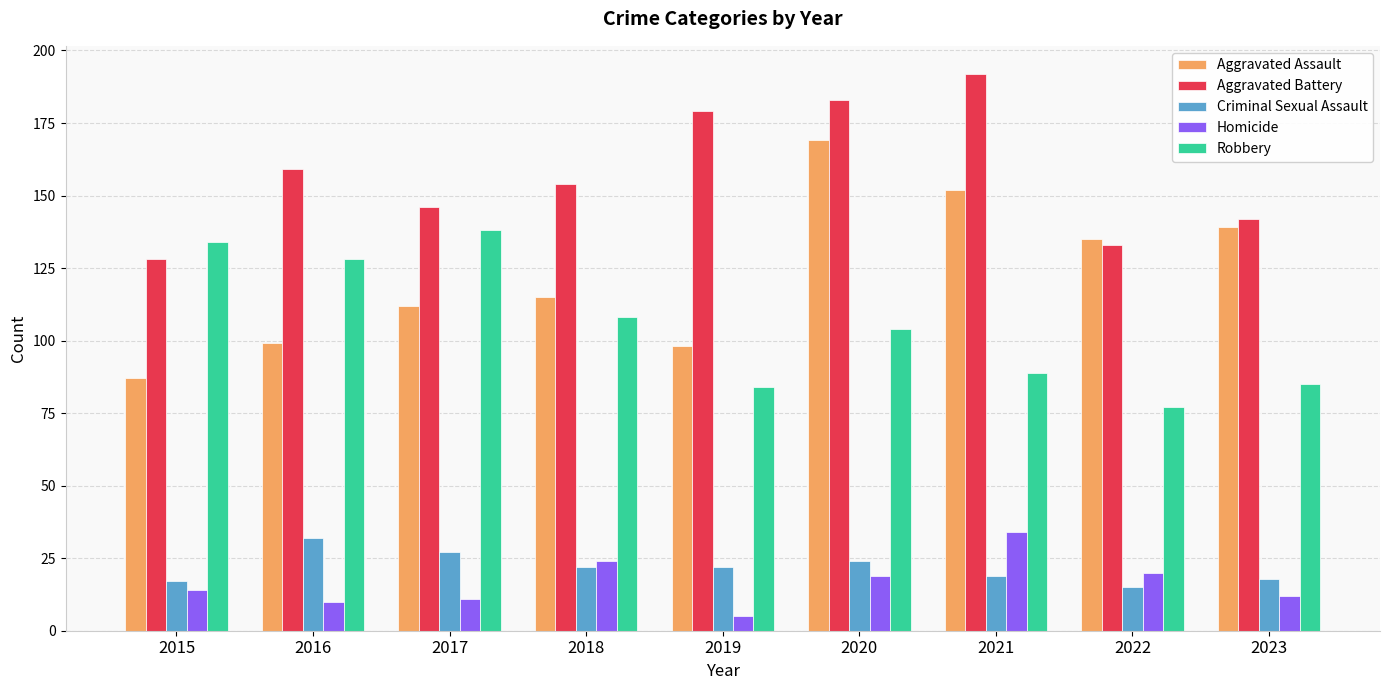

The value of Aggravated Assault at 2019 is 130. True or false?

False